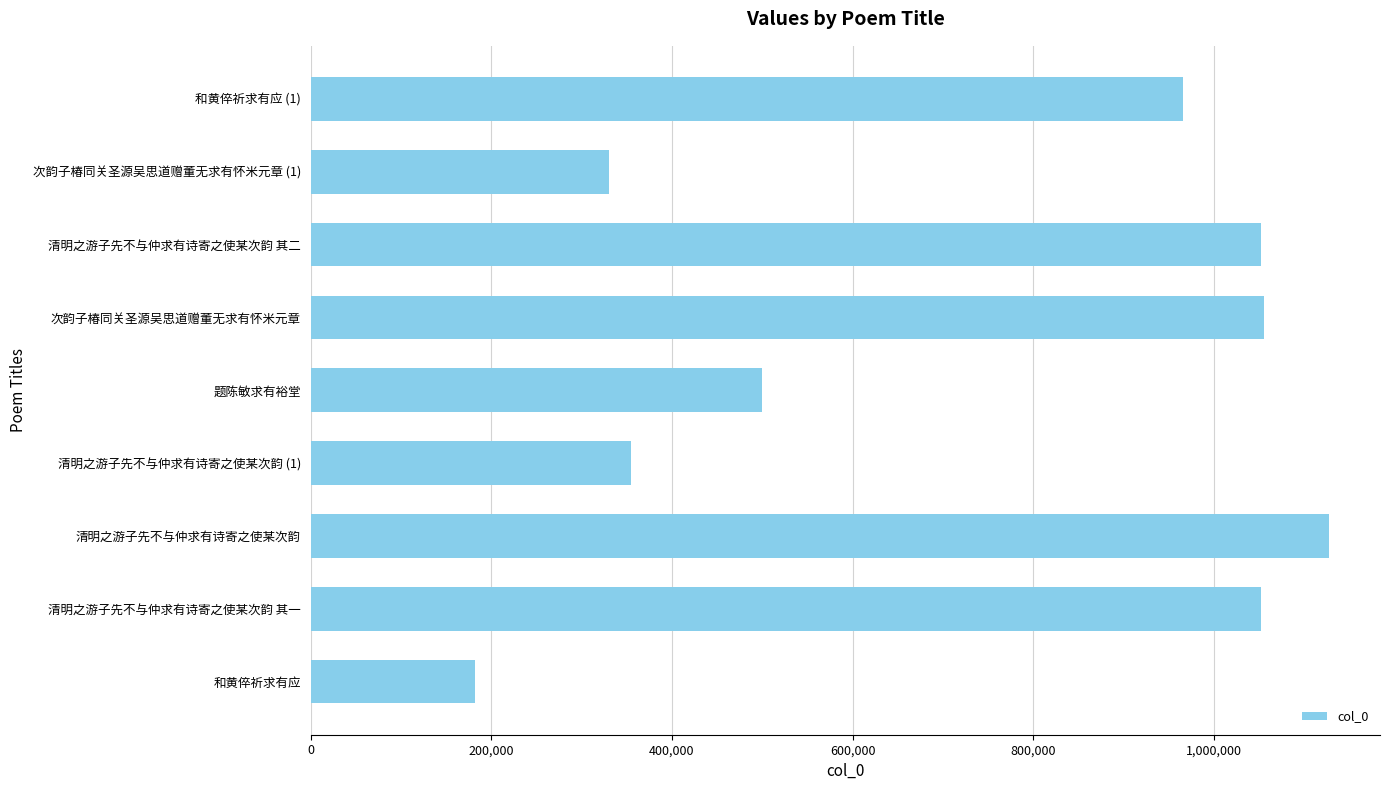

What is the sum of all values?

6622345